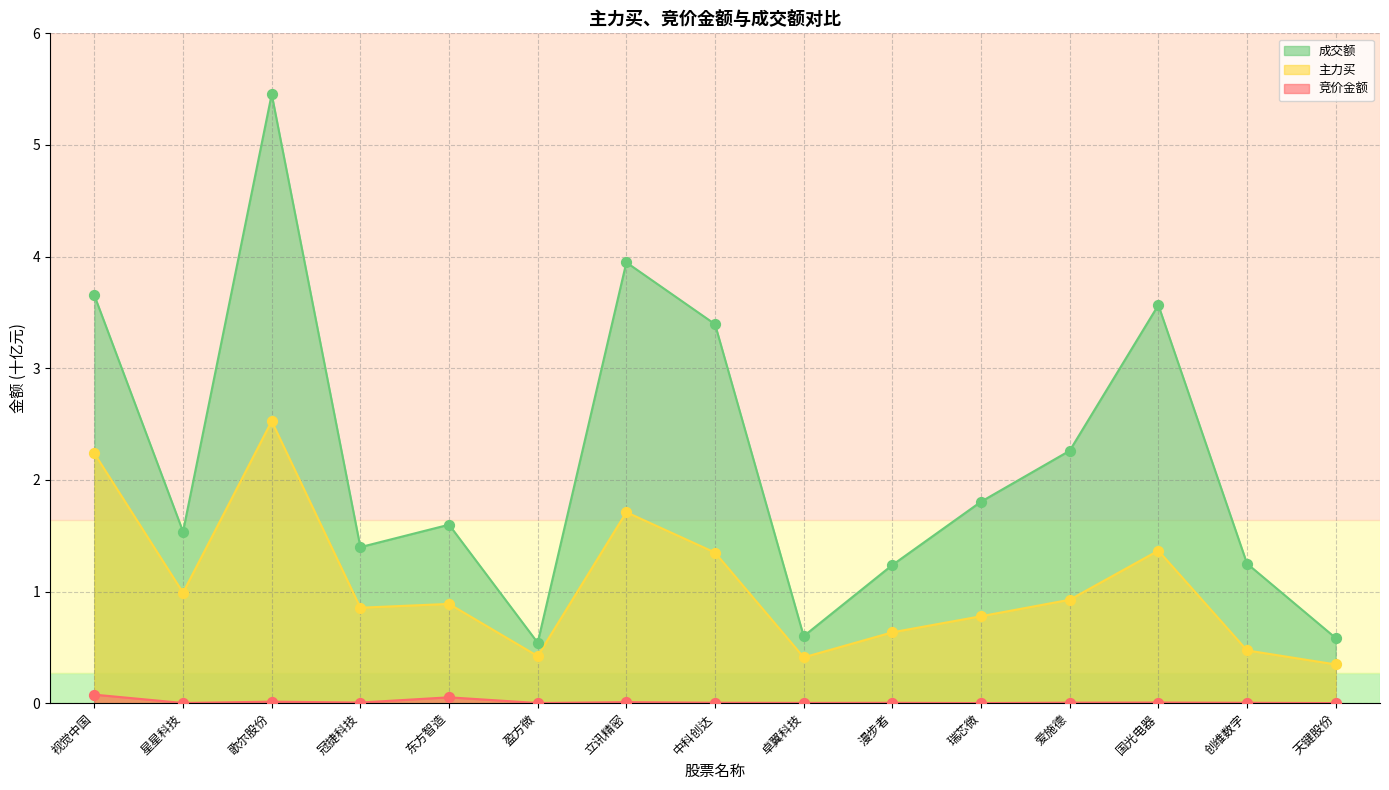

Which series has the largest Y range (max minus min)?

成交额